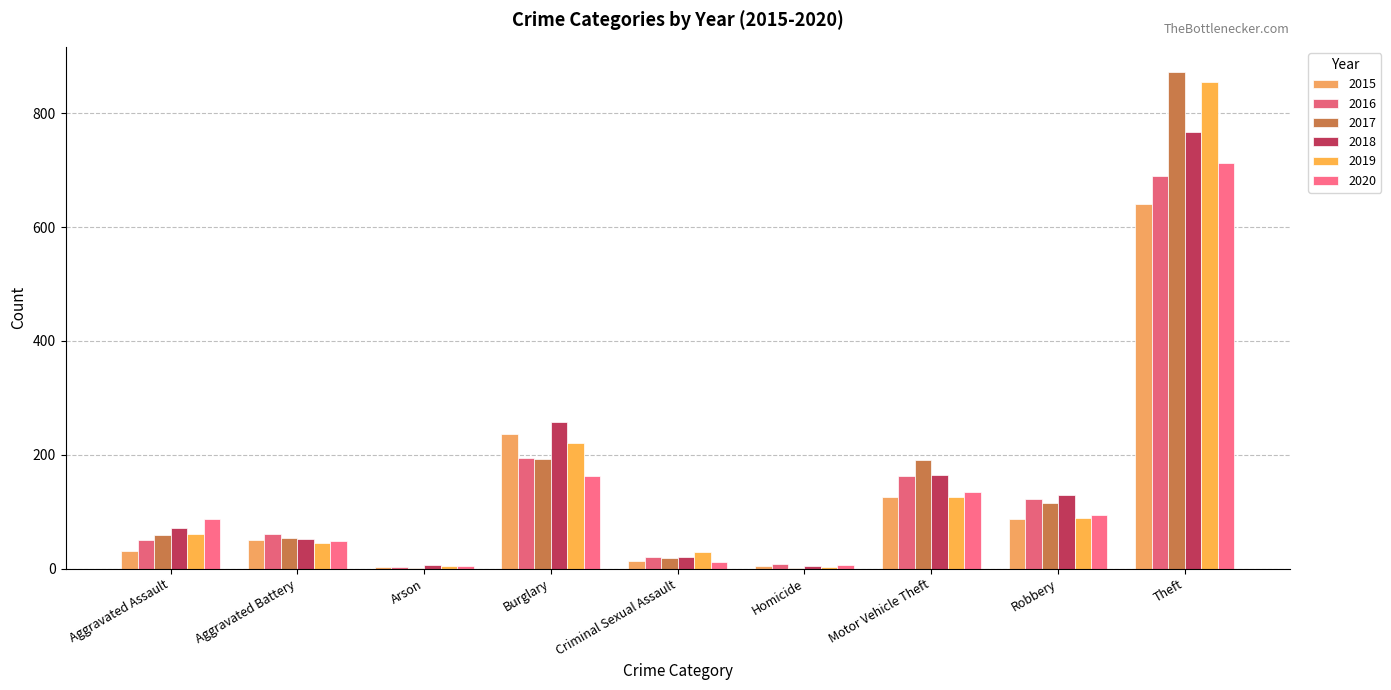

Rank the series at Burglary from highest to lowest value.

2018, 2015, 2019, 2016, 2017, 2020